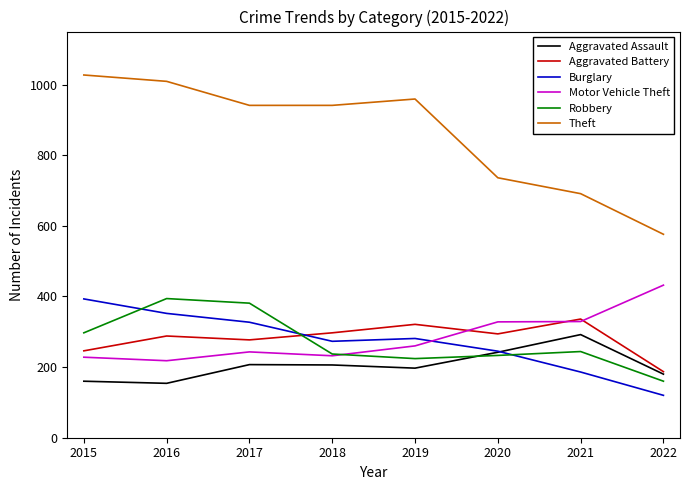

How many interior local peaks does the Aggravated Assault series have?

2